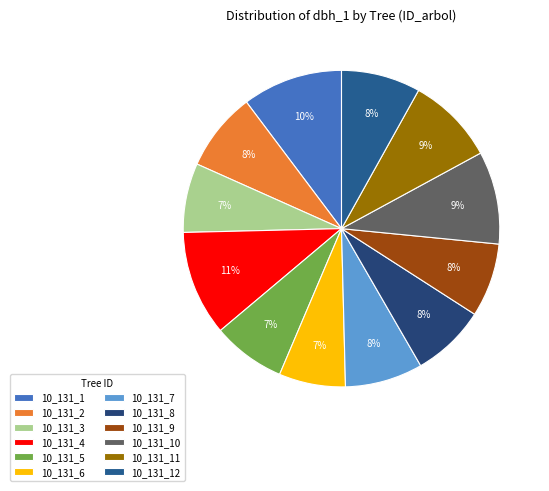

Between 10_131_6 and 10_131_10, which is larger?

10_131_10